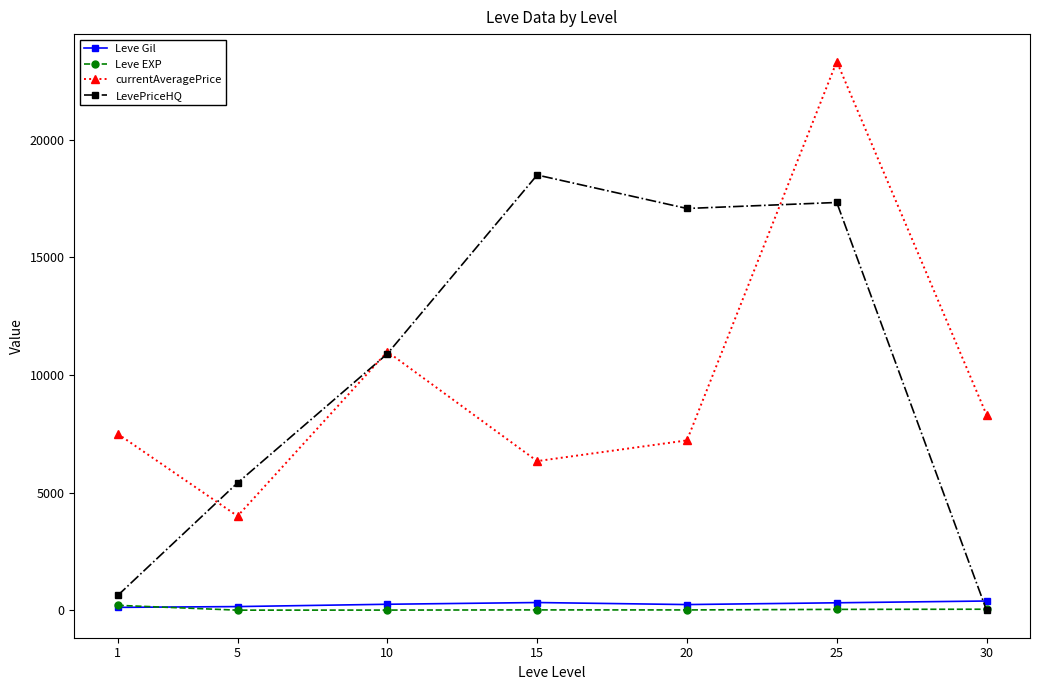

What is the highest value of the LevePriceHQ series?

18500.0